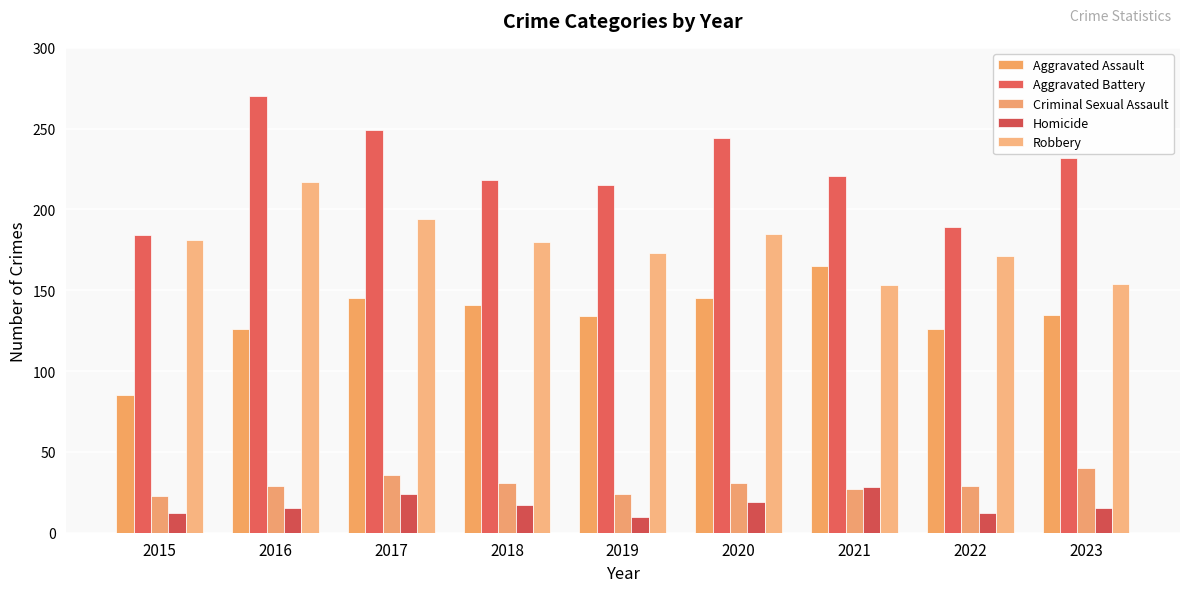

How many bars are there in each group?

5